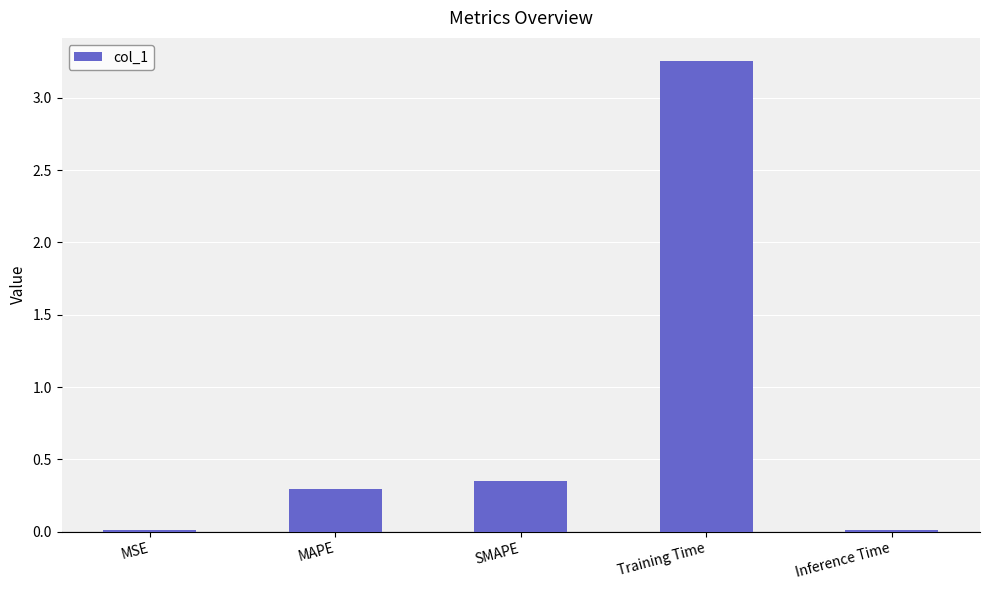

Is it true that the value at SMAPE is 0.3?

True